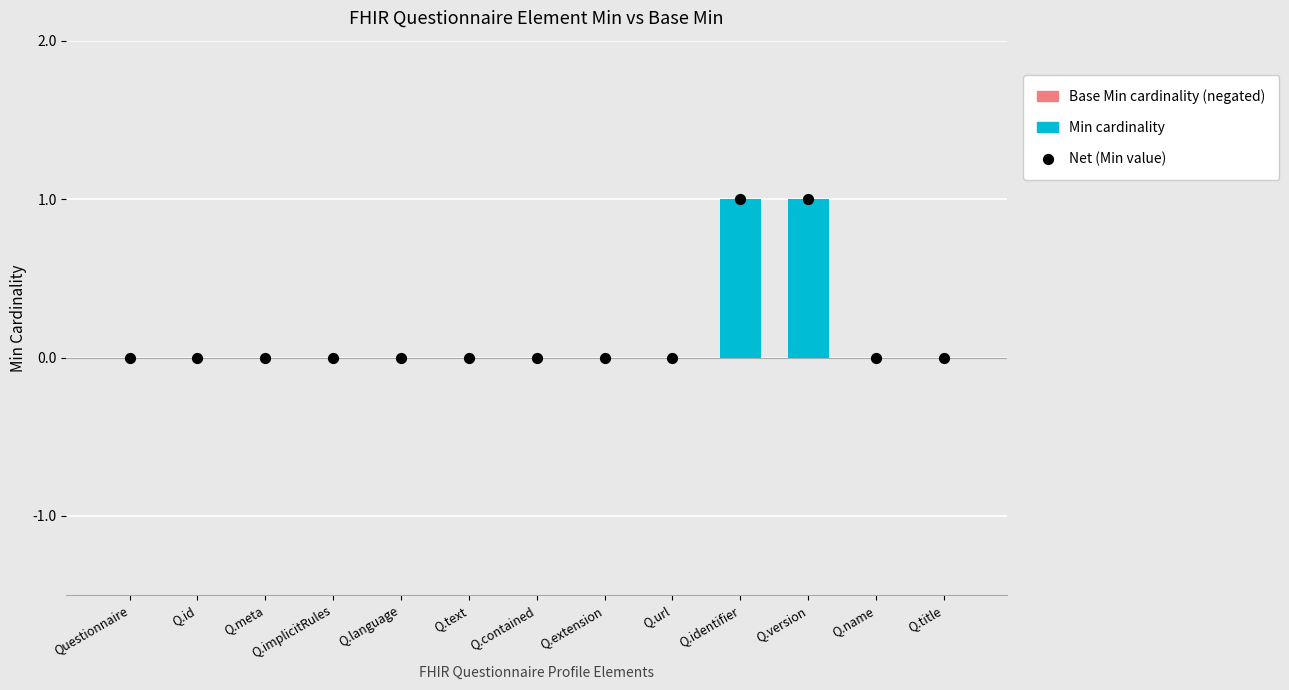

Which series reaches the minimum Y coordinate?

Min cardinality